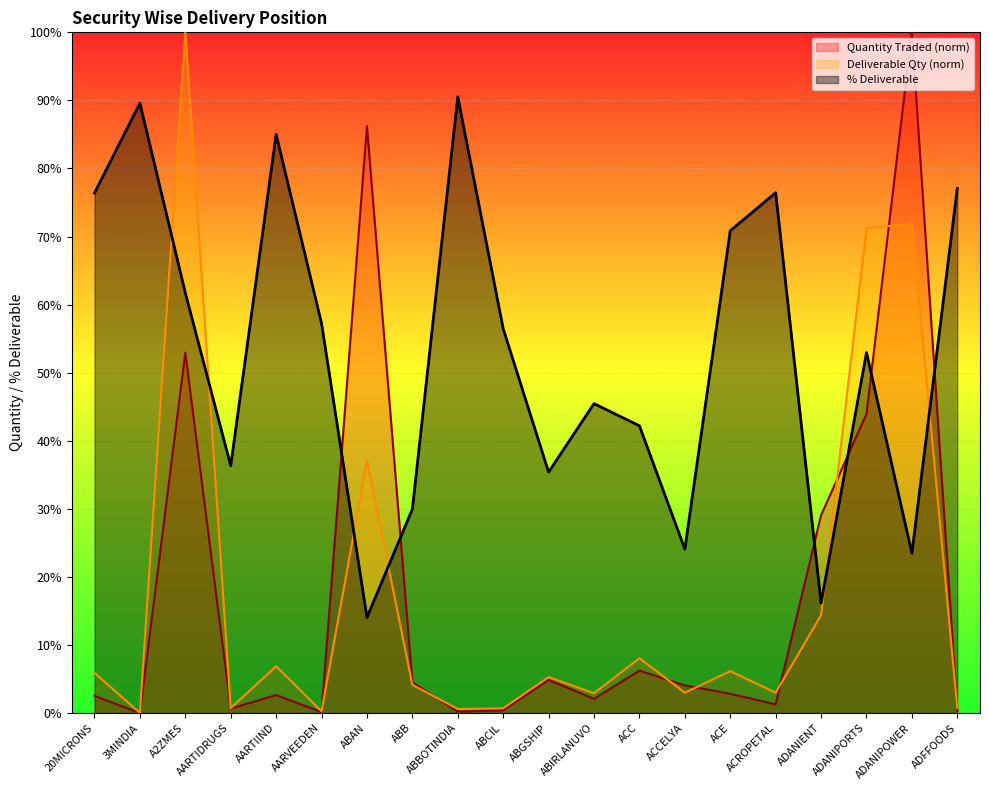

True or false: Quantity Traded has a value of 0.0 at 3MINDIA.

False